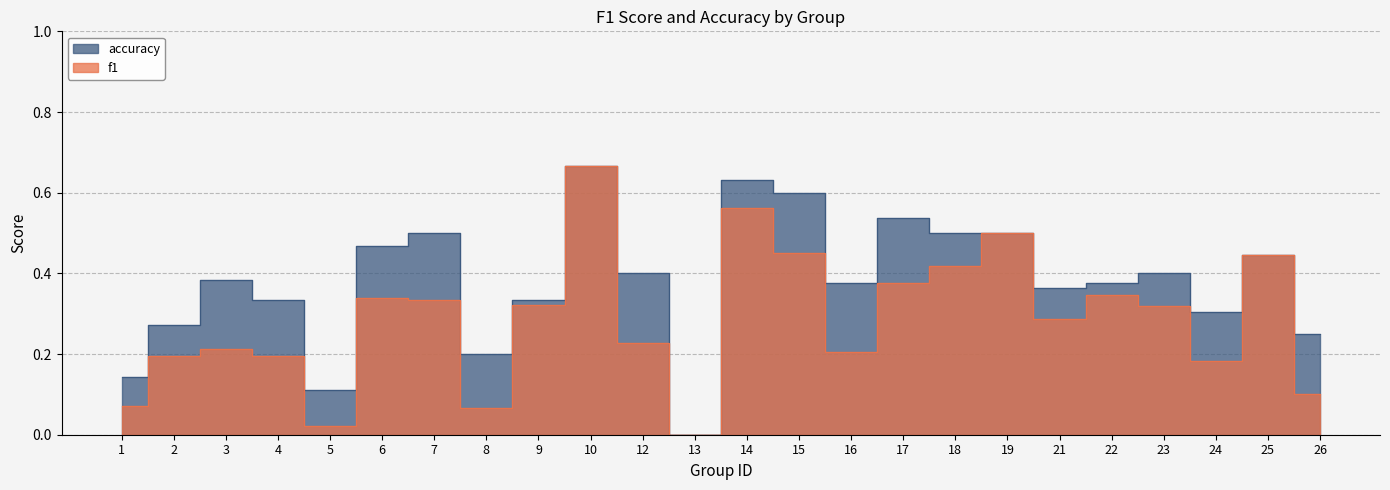

Reading left to right, extract all data points from this chart.

f1: 0.1	0.2	0.2	0.2	0.0	0.3	0.3	0.1	0.3	0.7	0.2	0.0	0.6	0.5	0.2	0.4	0.4	0.5	0.3	0.3	0.3	0.2	0.4	0.1
accuracy: 0.1	0.3	0.4	0.3	0.1	0.5	0.5	0.2	0.3	0.7	0.4	0.0	0.6	0.6	0.4	0.5	0.5	0.5	0.4	0.4	0.4	0.3	0.4	0.2